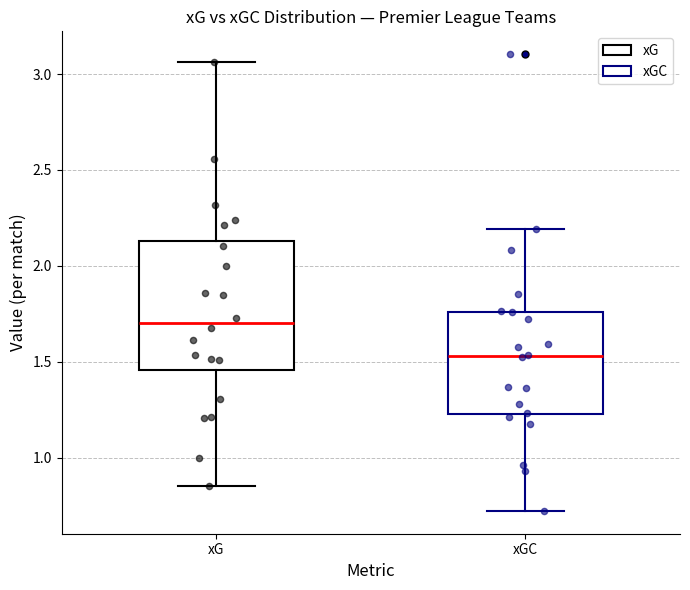

Reading left to right, transcribe this box plot: for each box, give where its median line is, the range the box spans, and where its two whiskers end, as read against the y-axis. The values are not printed on the chart, so give them approximately, as read against the axis.

xG: median 1.70, box 1.45 to 2.15, whiskers 0.85 to 3.05
xGC: median 1.55, box 1.25 to 1.75, whiskers 0.70 to 2.20